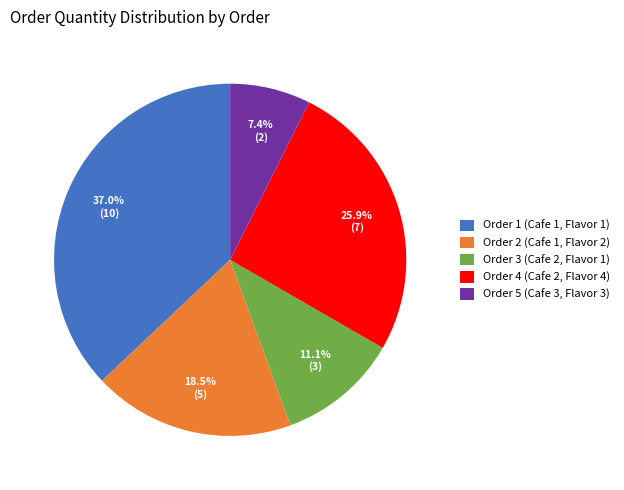

To the nearest percent, what is the combined percentage of Order 5 (Cafe 3, Flavor 3) and Order 2 (Cafe 1, Flavor 2)?

26%